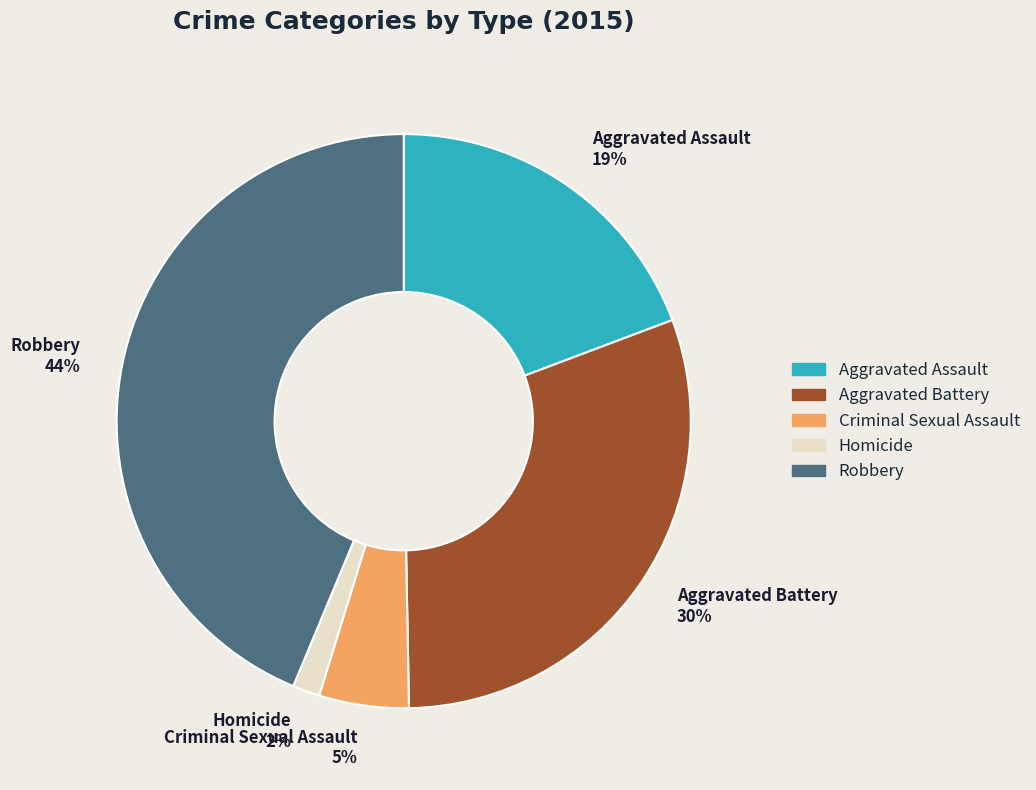

The Aggravated Assault slice represents 19% of the pie. True or false?

True